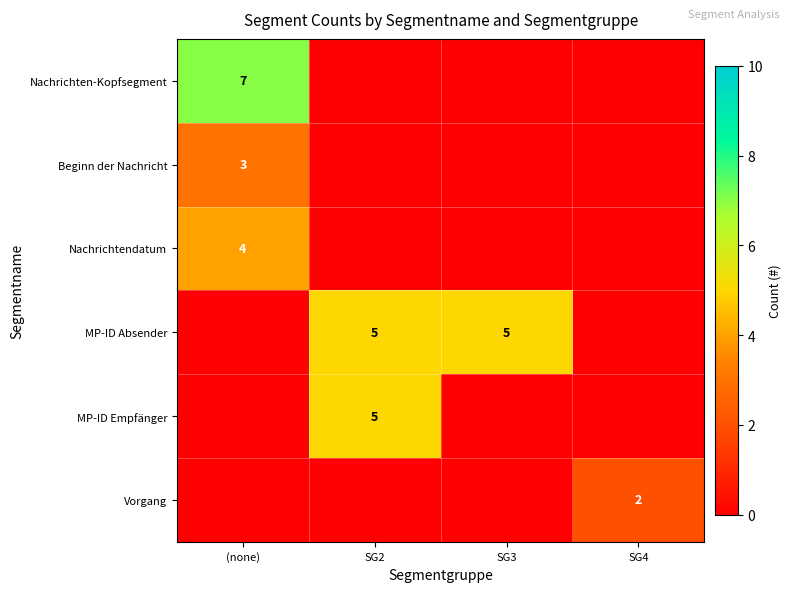

Is it true that Vorgang equals 2 at SG4?

True